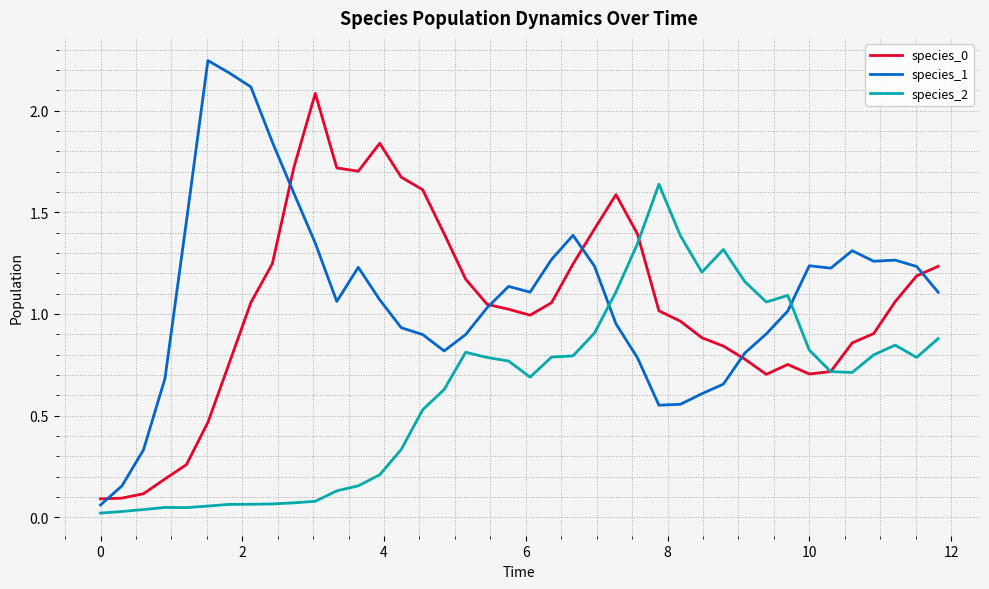

Which series has the widest spread of values?

species_1